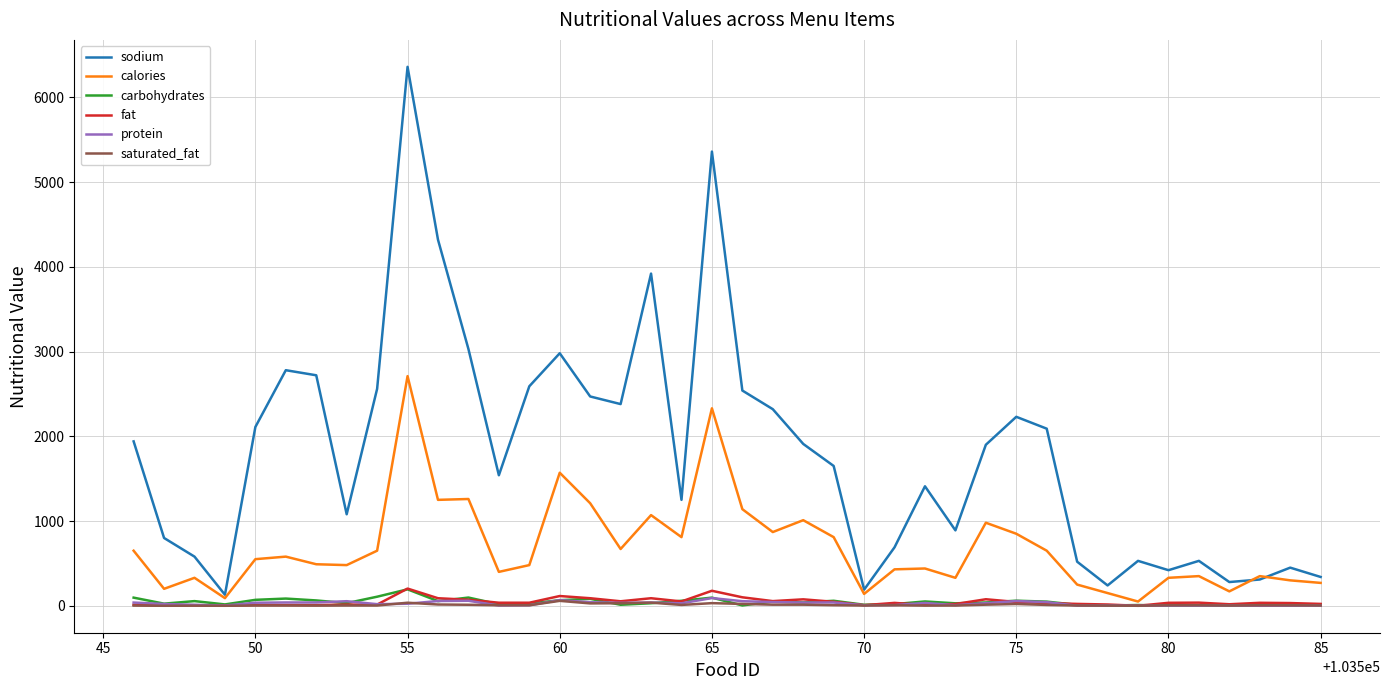

Which series has the largest total across all categories?

sodium